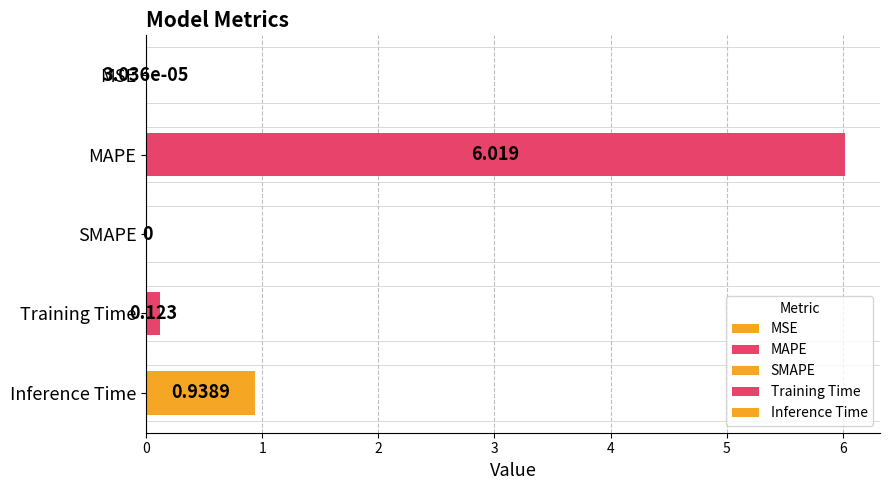

Reading right to left, what are all the values shown in this chart?

0.9	0.1	0.0	6.0	0.0